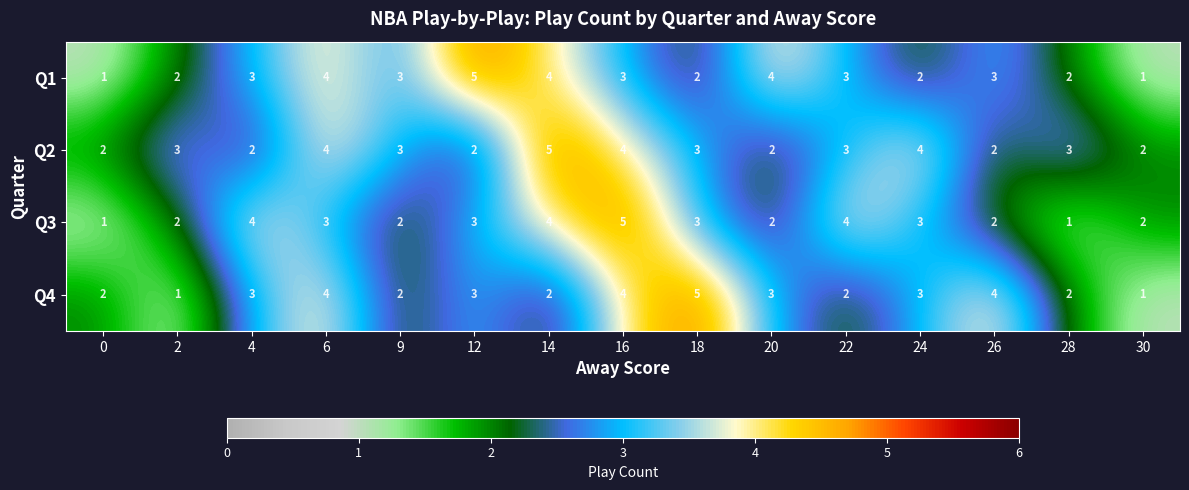

Which series changed the most between 12 and 18?

Q1